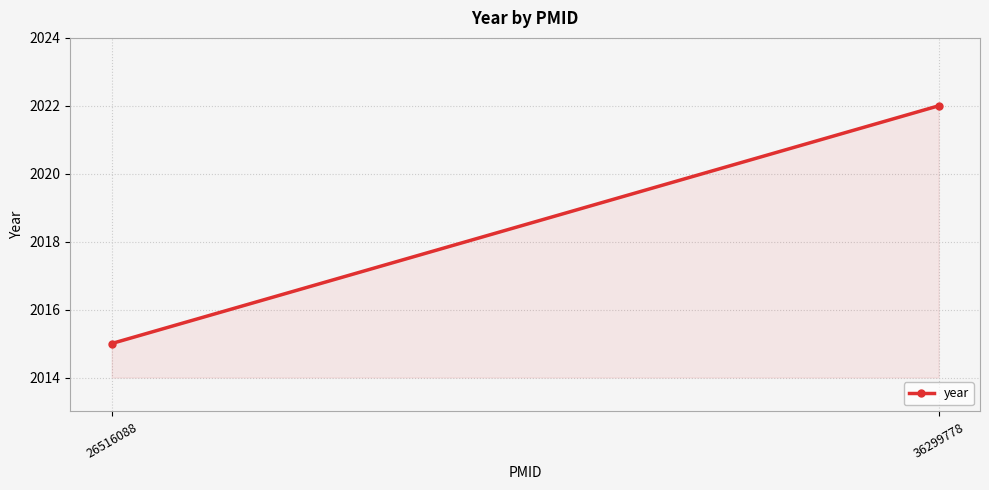

How many lines are shown in the chart?

1